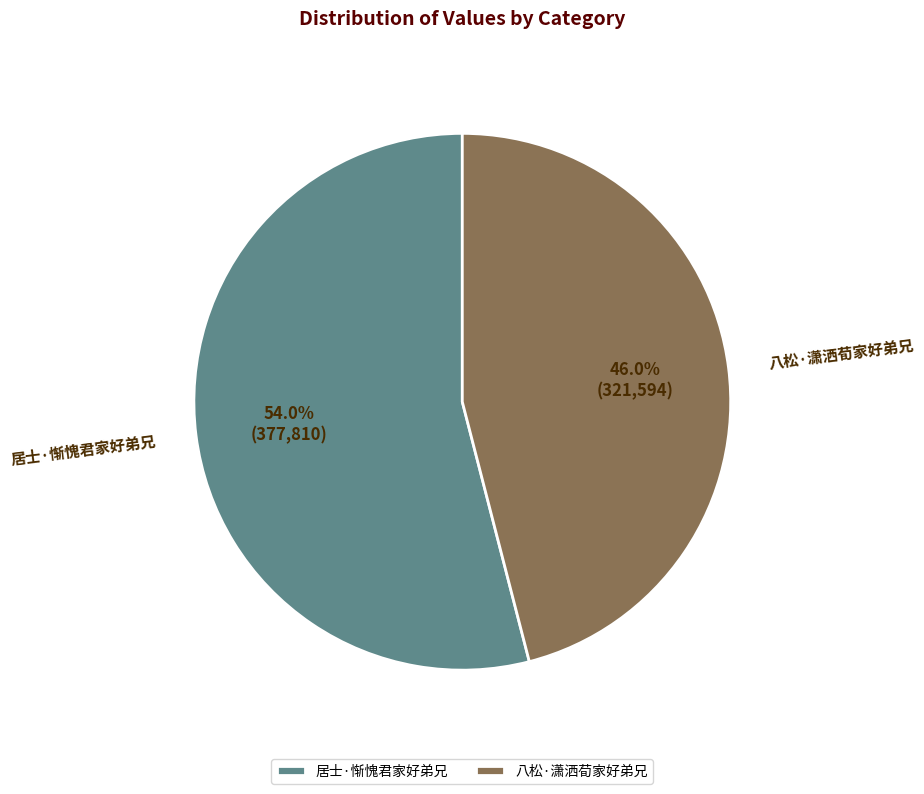

What is the smallest slice in the pie chart?

八松·潇洒荀家好弟兄